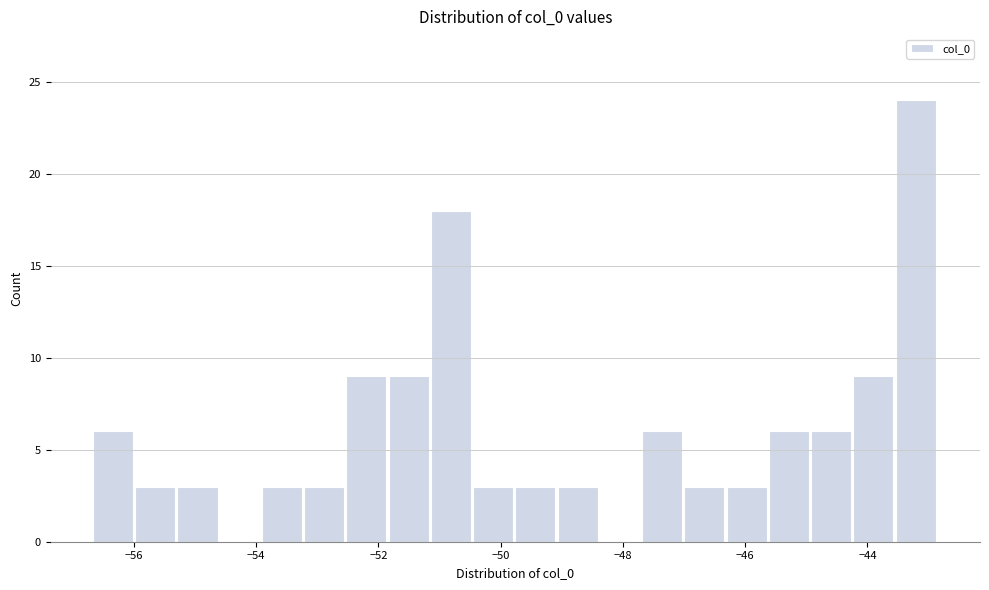

Around what value on the x-axis is the tallest bar? Give the approximate position of its centre, as read against the axis.

-43.2